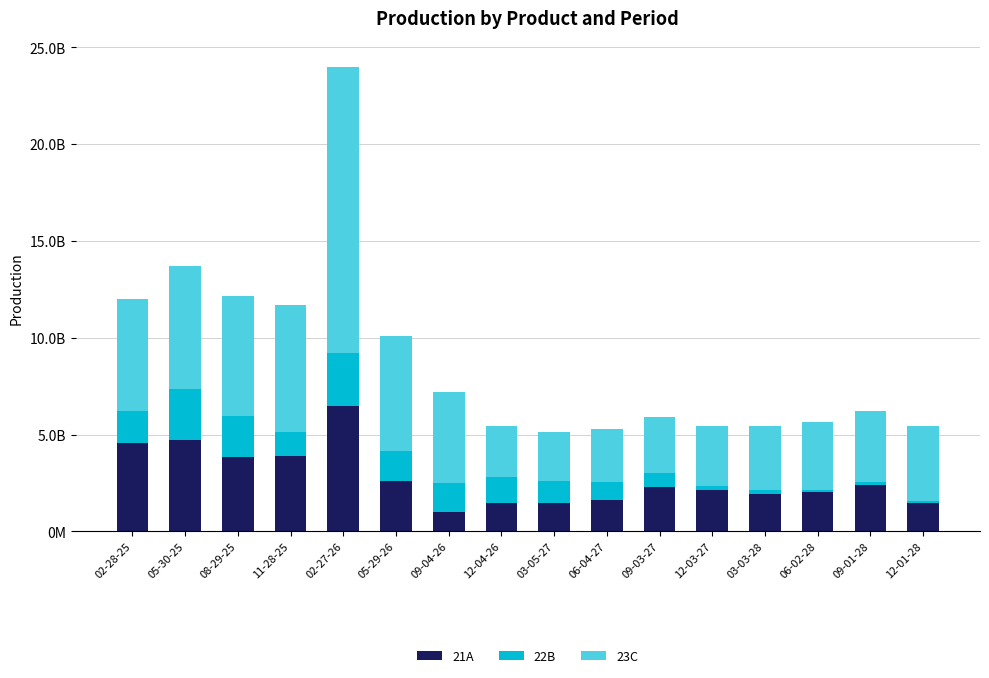

What are all the series names shown in the legend?

21A, 22B, 23C